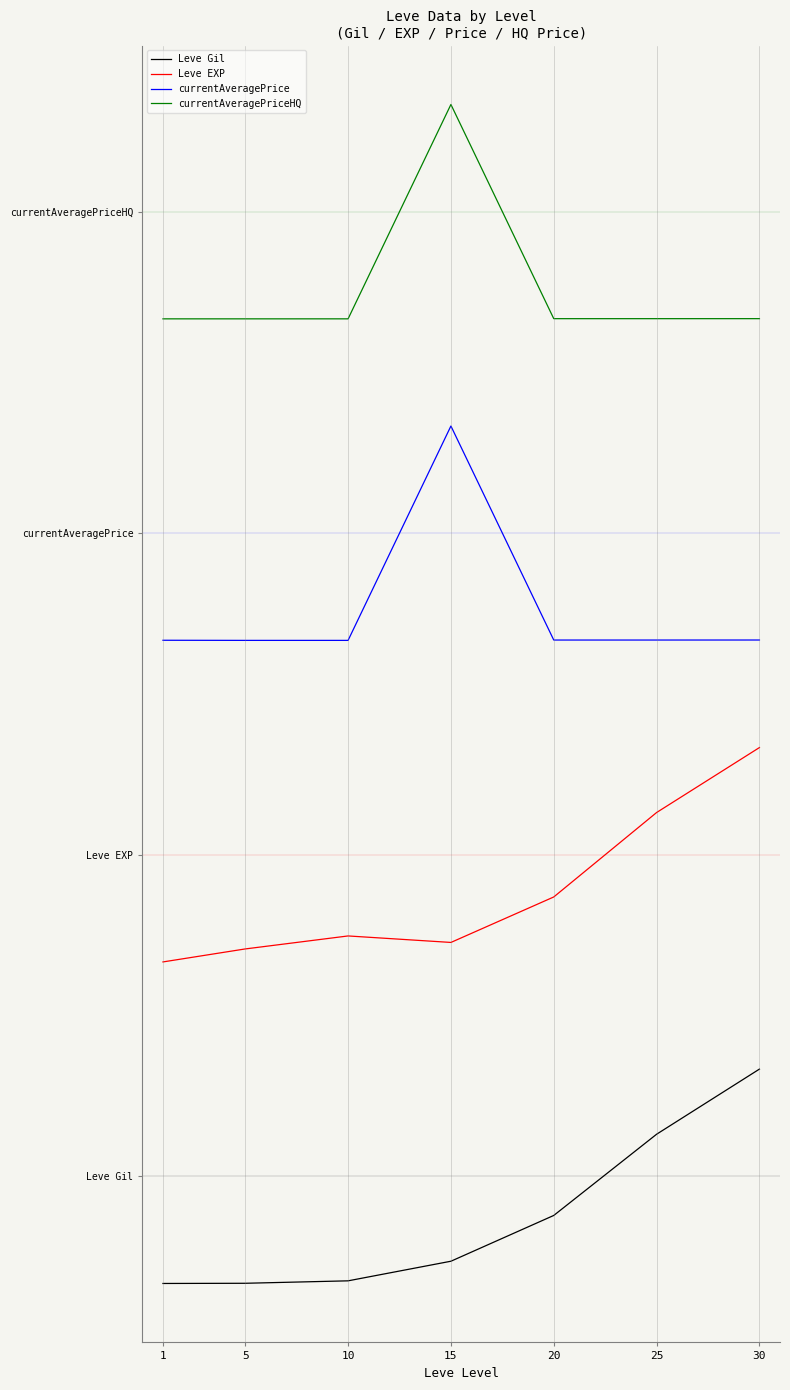

What are all the series names shown in the legend?

Leve Gil, Leve EXP, currentAveragePrice, currentAveragePriceHQ